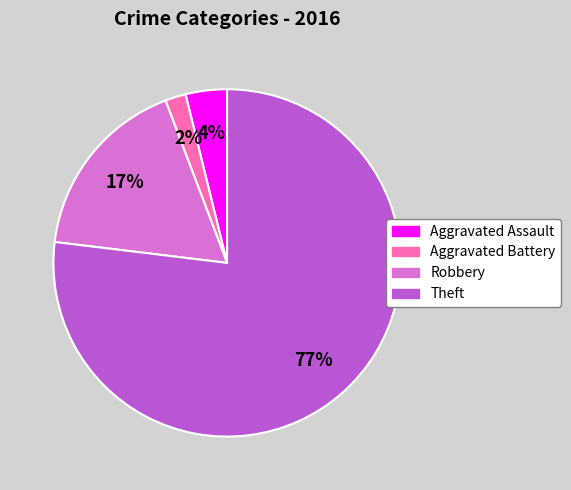

Is there a majority slice in this chart?

Yes